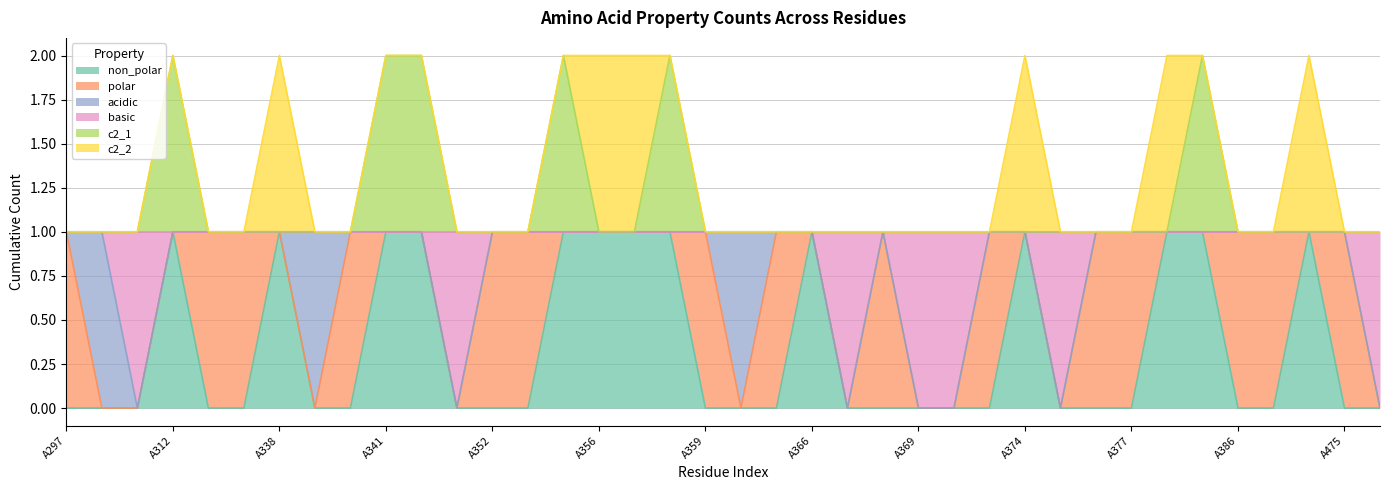

What are all the series names shown in the legend?

non_polar, polar, acidic, basic, c2_1, c2_2